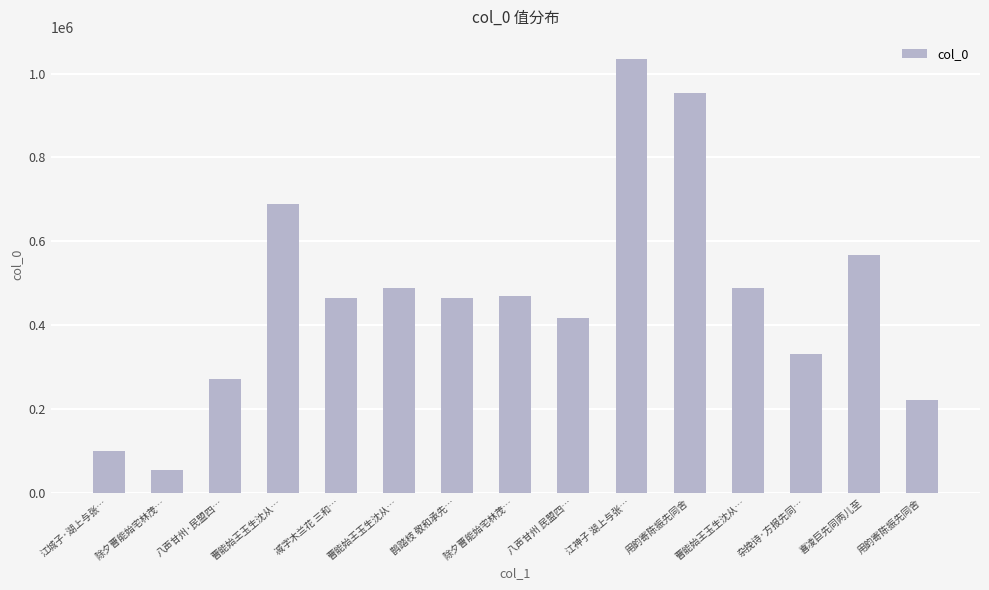

Count the number of data series in this chart.

1